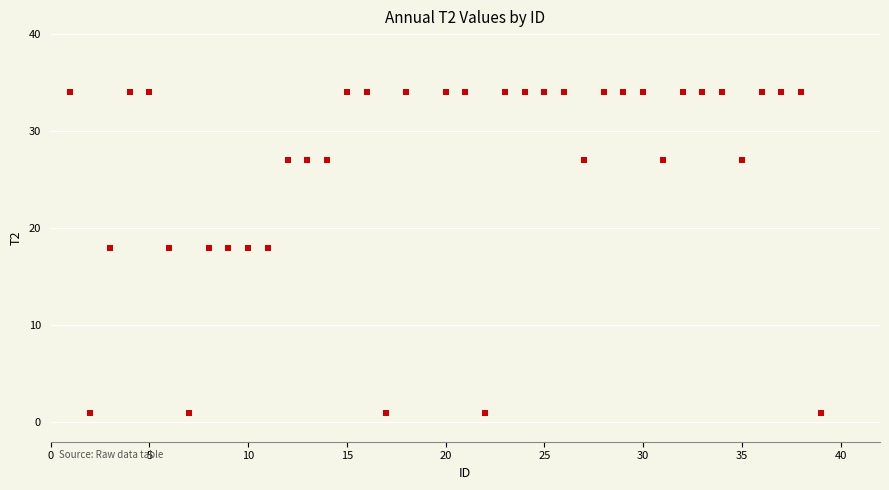

What is the range of Y values (max minus min)?

33